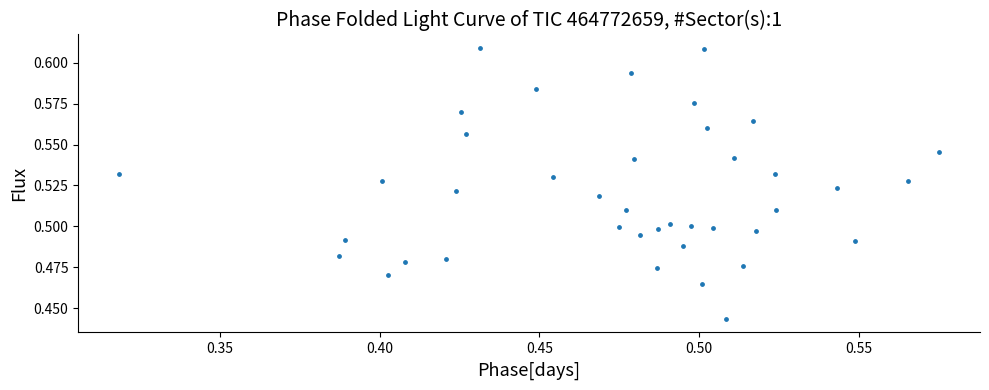

What is the range of X values (max minus min)?

0.3